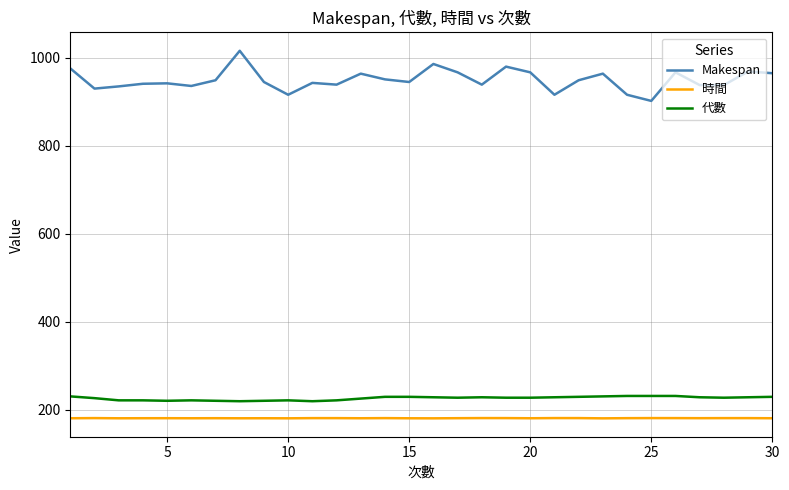

In 時間, how many points are lower than both neighbors (excluding endpoints)?

9